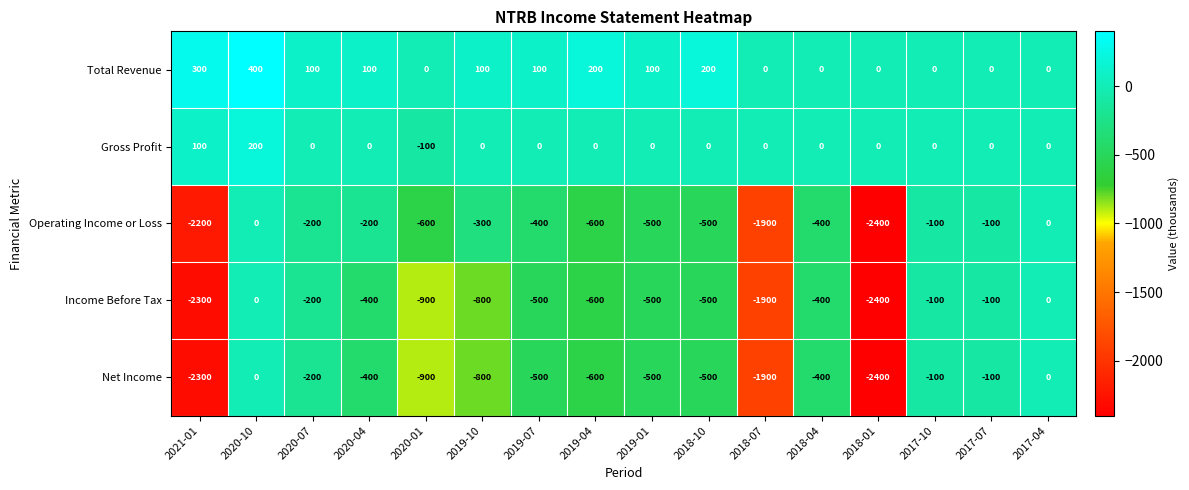

At which category does the chart reach its minimum across all series?

2018-01